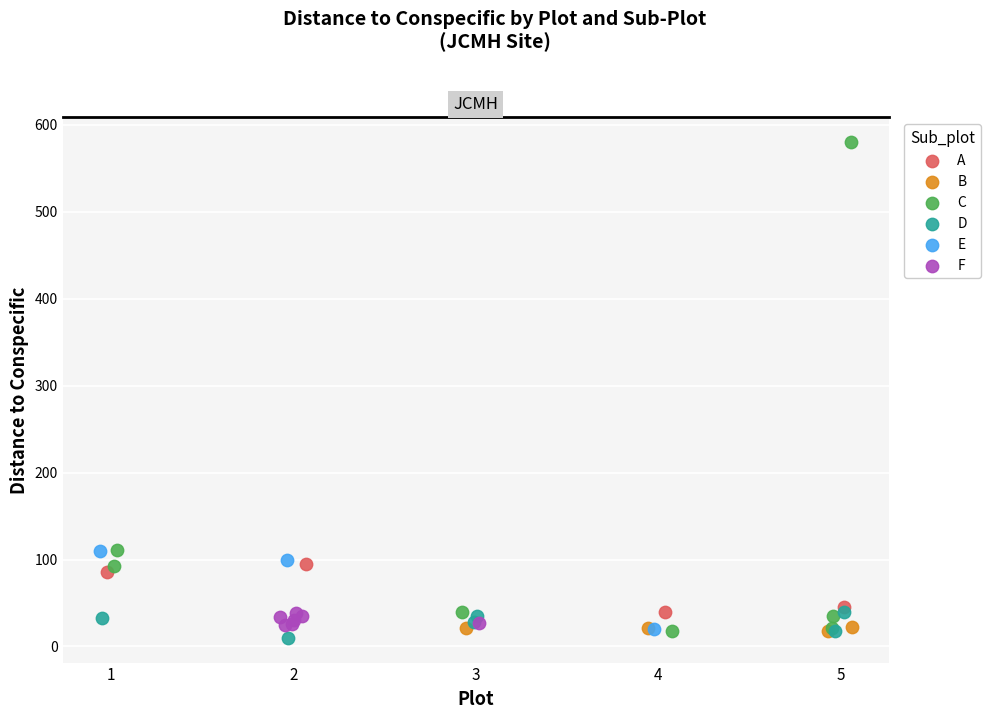

Which series has the largest Y range (max minus min)?

C